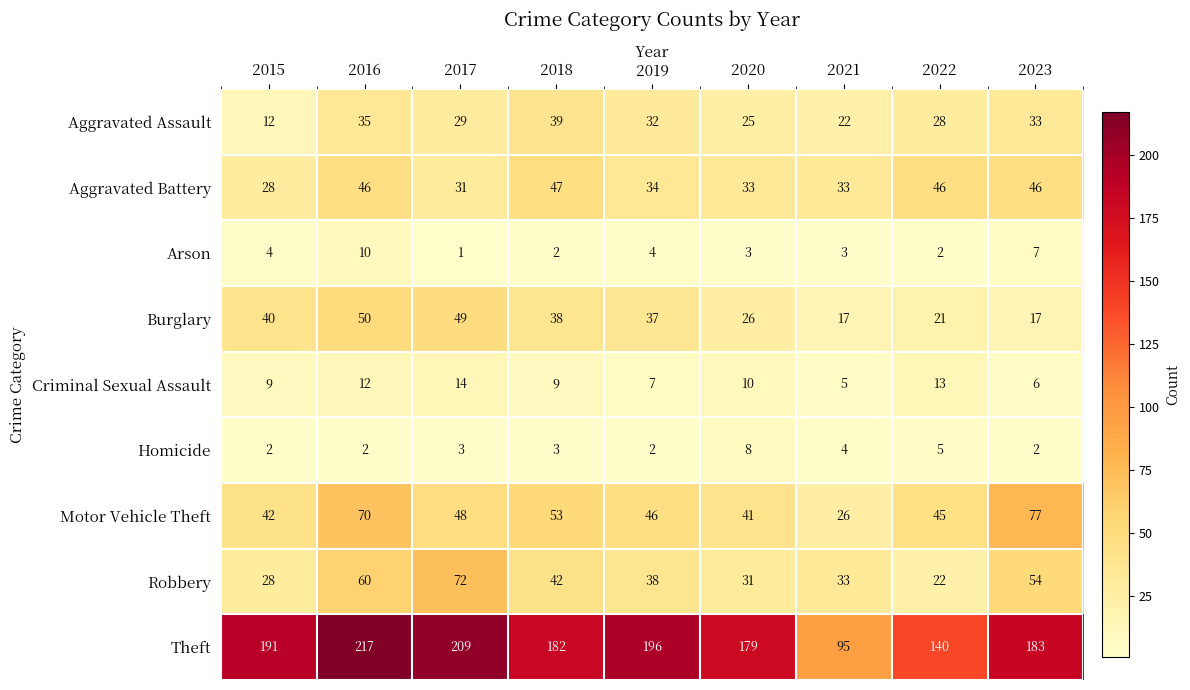

Rank the series by their maximum value, from lowest to highest.

Homicide, Arson, Criminal Sexual Assault, Aggravated Assault, Aggravated Battery, Burglary, Robbery, Motor Vehicle Theft, Theft